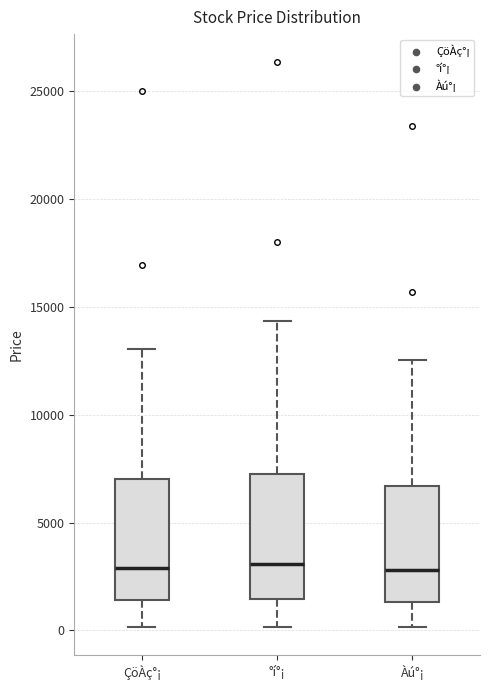

Reading left to right, read every box against the y-axis: the position of its median line, the range the box covers, and the ends of its whiskers. The values are not printed on the chart, so give them approximately, as read against the axis.

ÇöÀç°¡: median 3000, box 1500 to 7000, whiskers 0 to 13000
°í°¡: median 3000, box 1500 to 7500, whiskers 0 to 14500
Àú°¡: median 3000, box 1500 to 6500, whiskers 0 to 12500